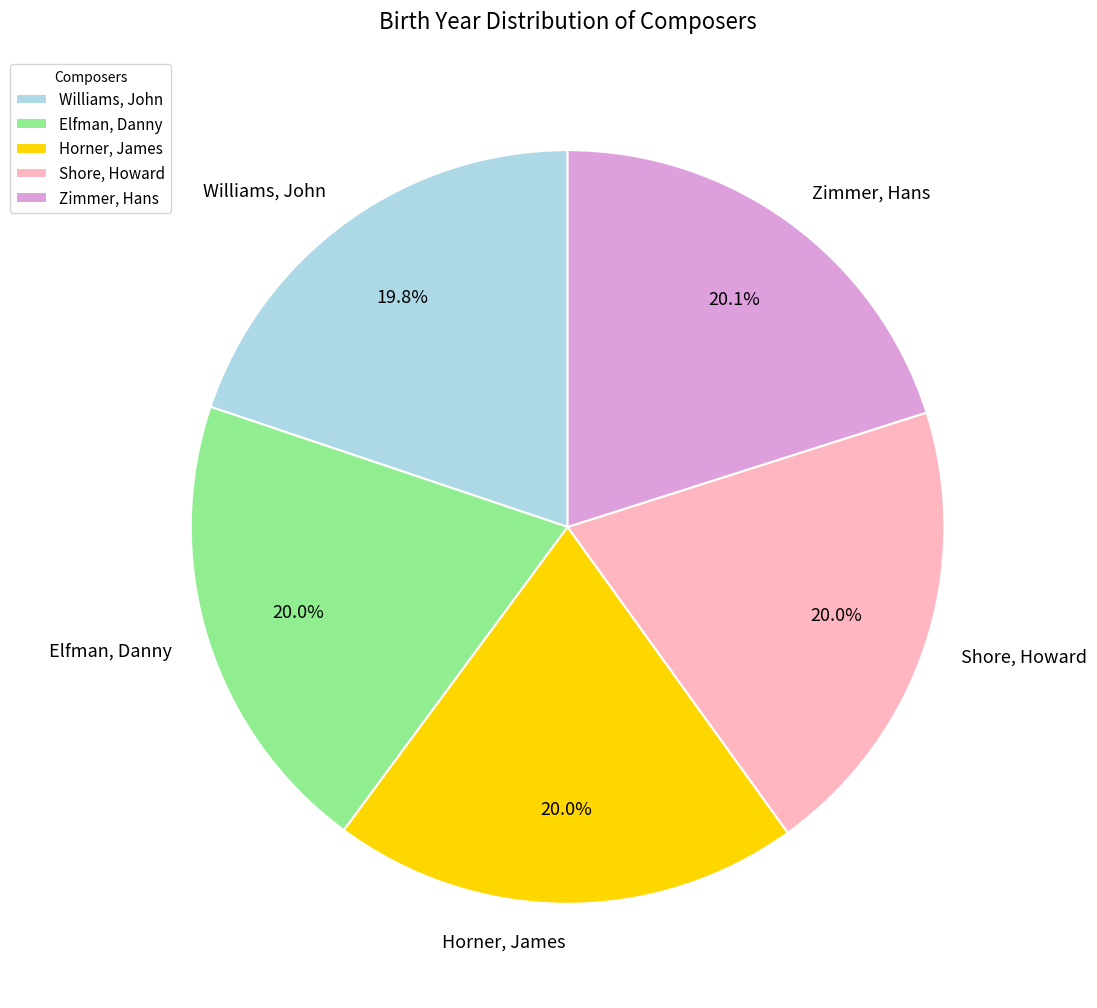

Does Zimmer, Hans represent more than half of the total?

No